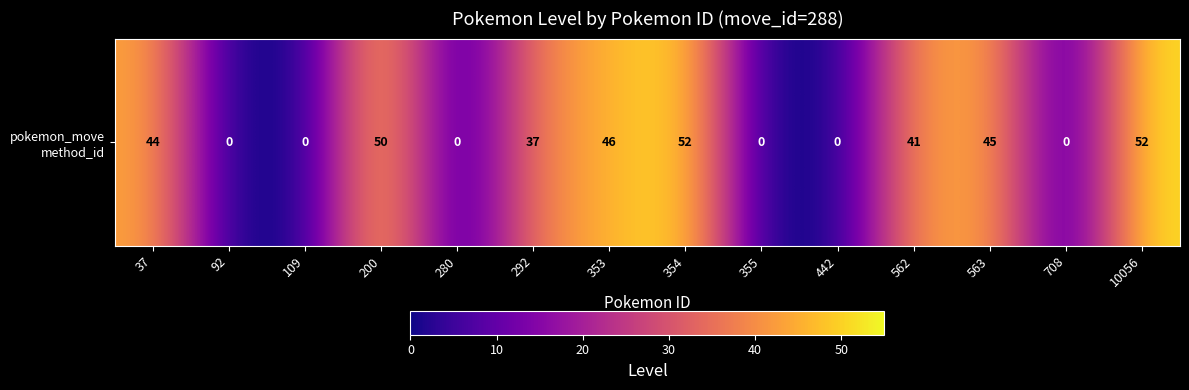

At which label is the value closest to 26?

292